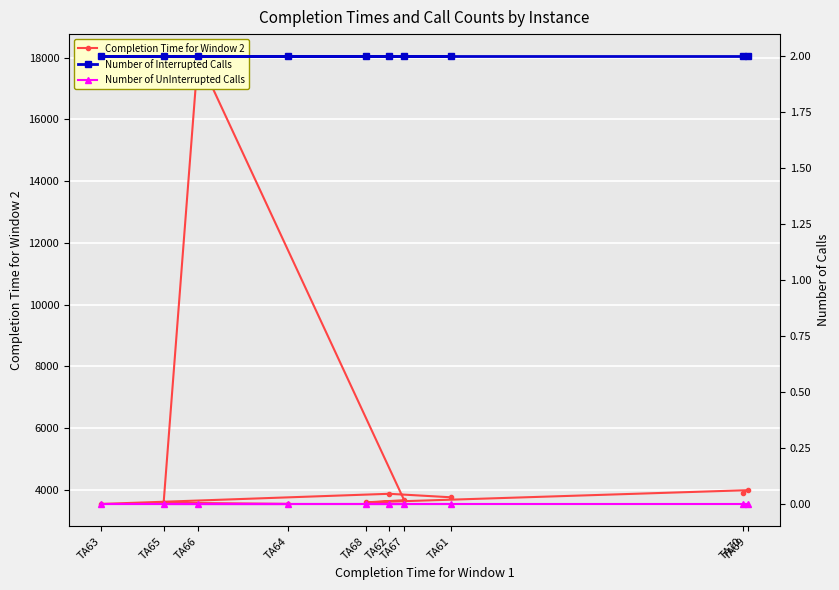

How many data points does each series have?

10